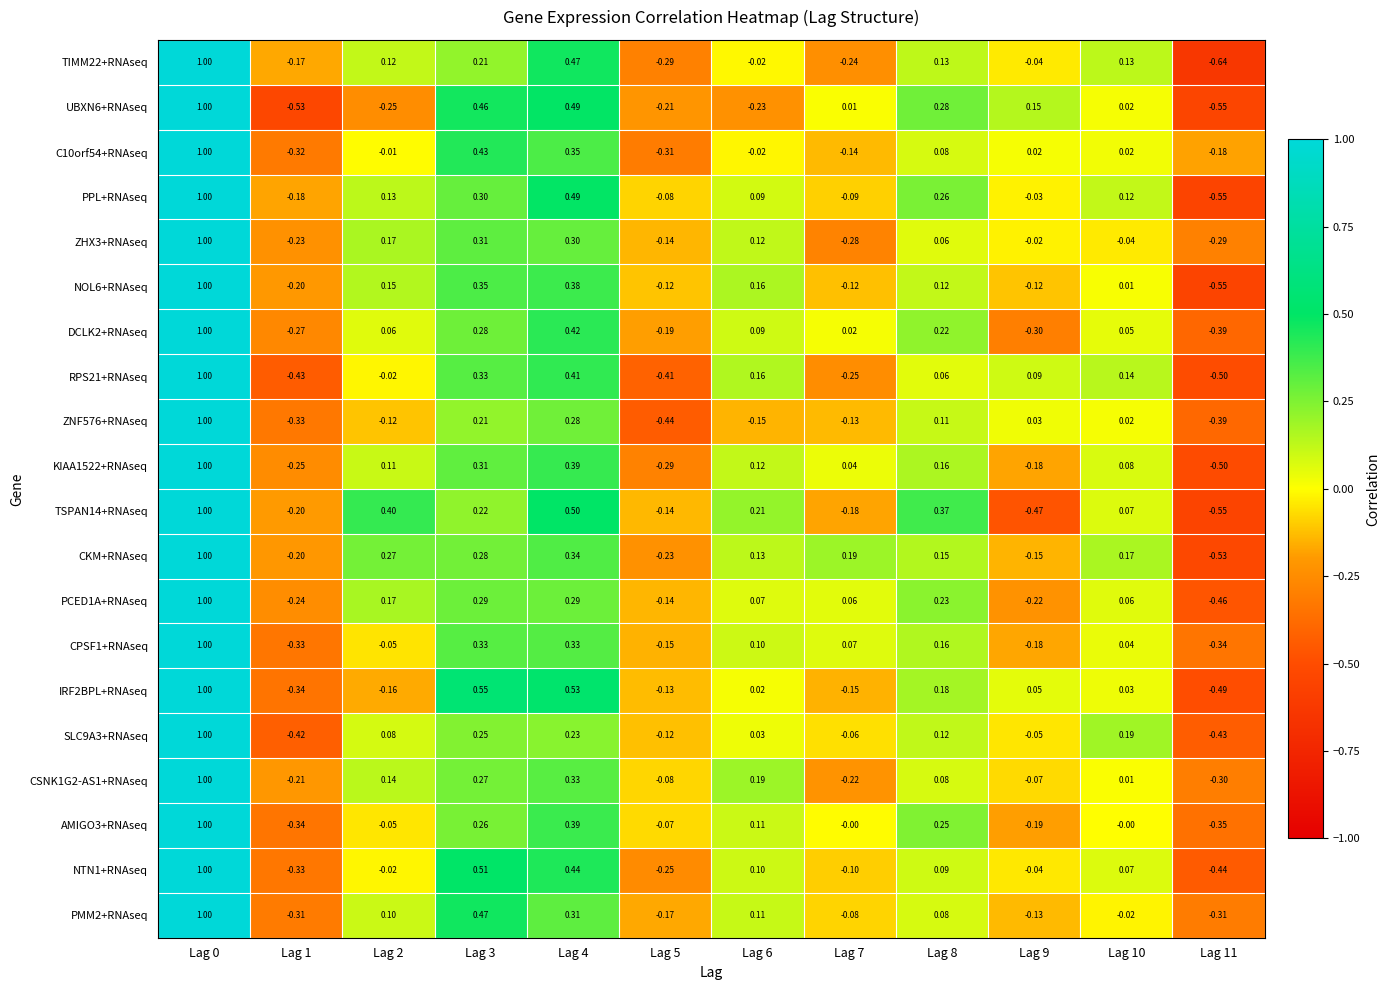

Is the value of PCED1A+RNAseq at Lag 1 greater than the value of AMIGO3+RNAseq at Lag 10?

No